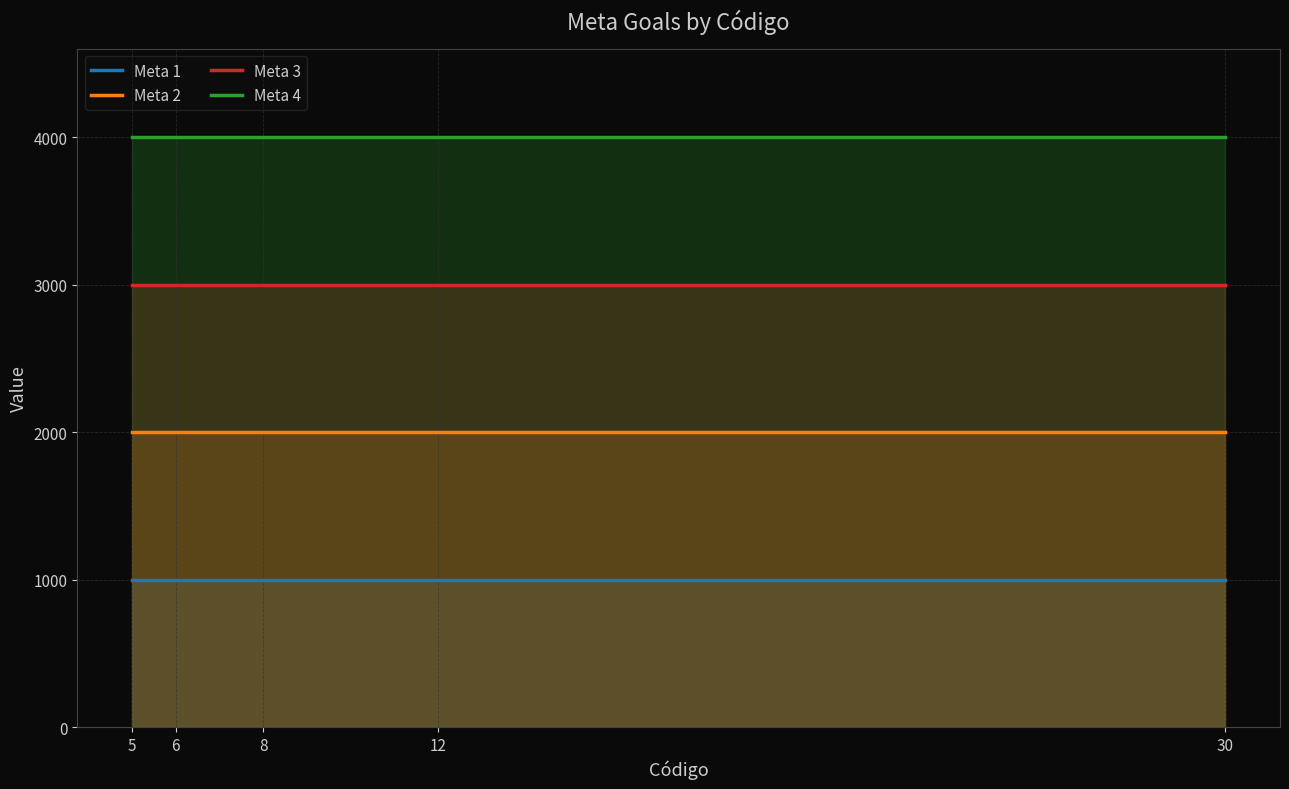

List the series in order of their overall mean, lowest first.

Meta 1, Meta 2, Meta 3, Meta 4